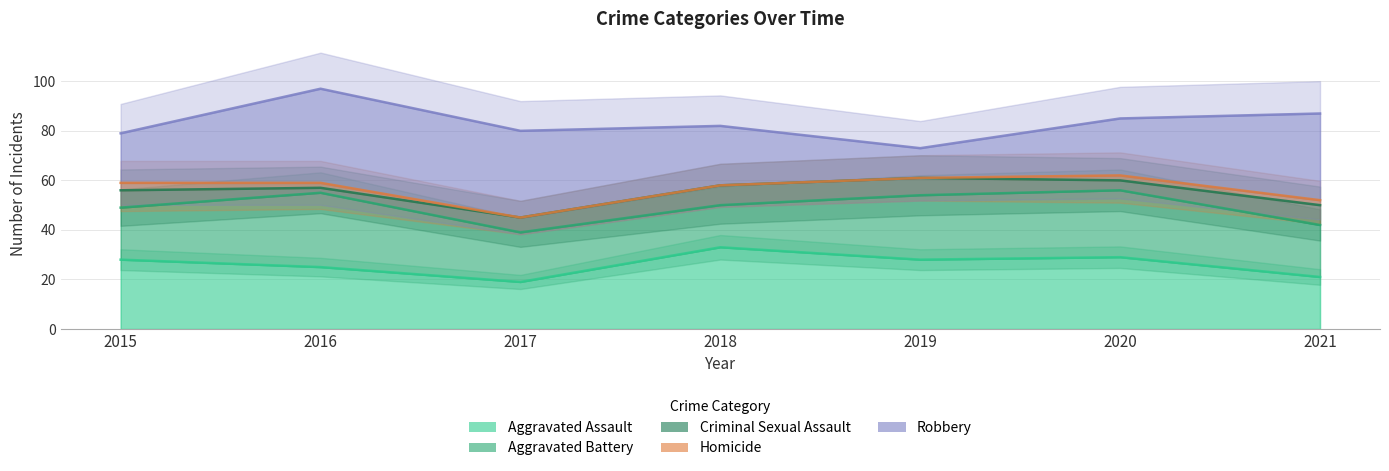

What is the lowest value of the Robbery series?

73